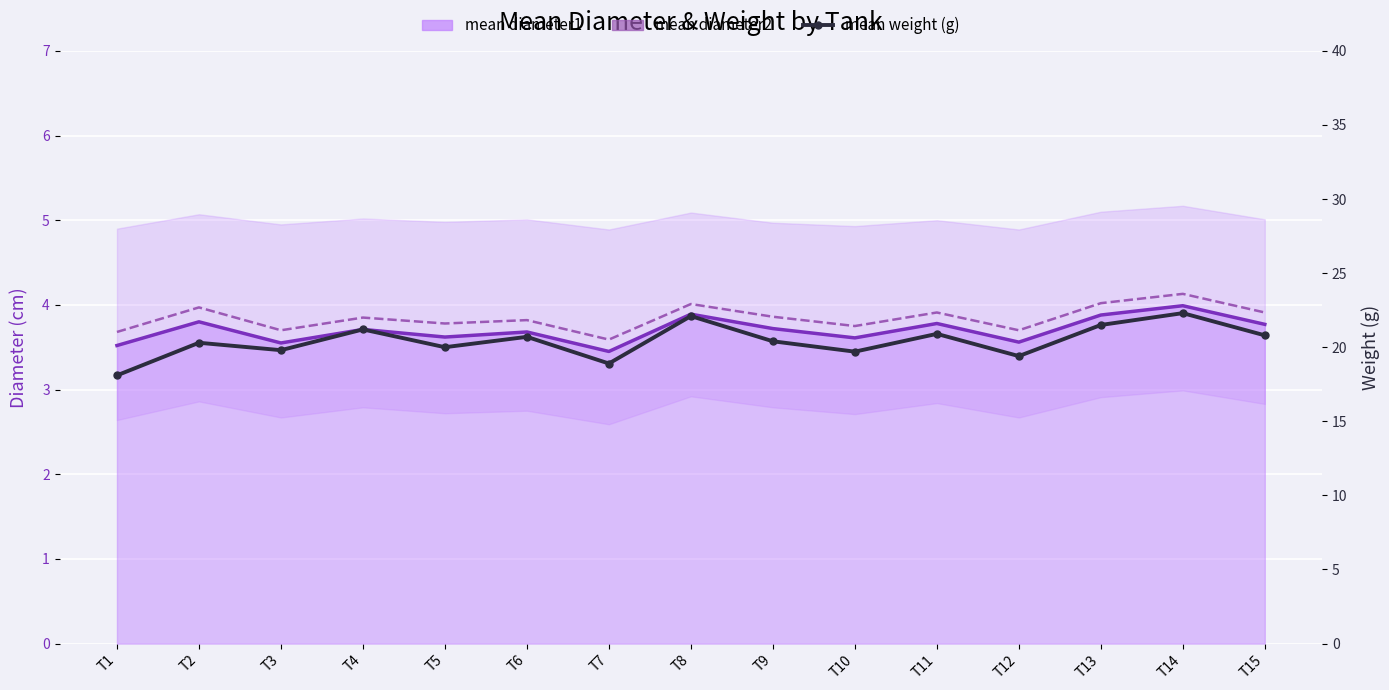

What is the sum of the mean weight (g) values at T14 and T6?

43.0